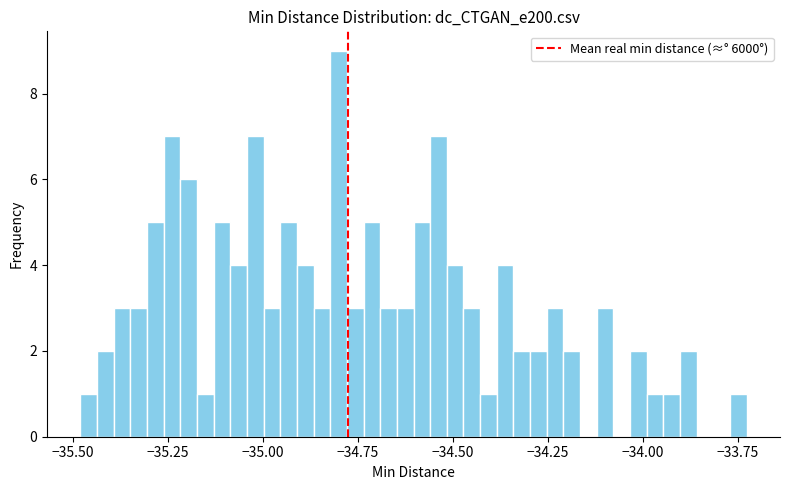

Read against the x-axis, roughly where is the centre of the tallest bar?

-34.80